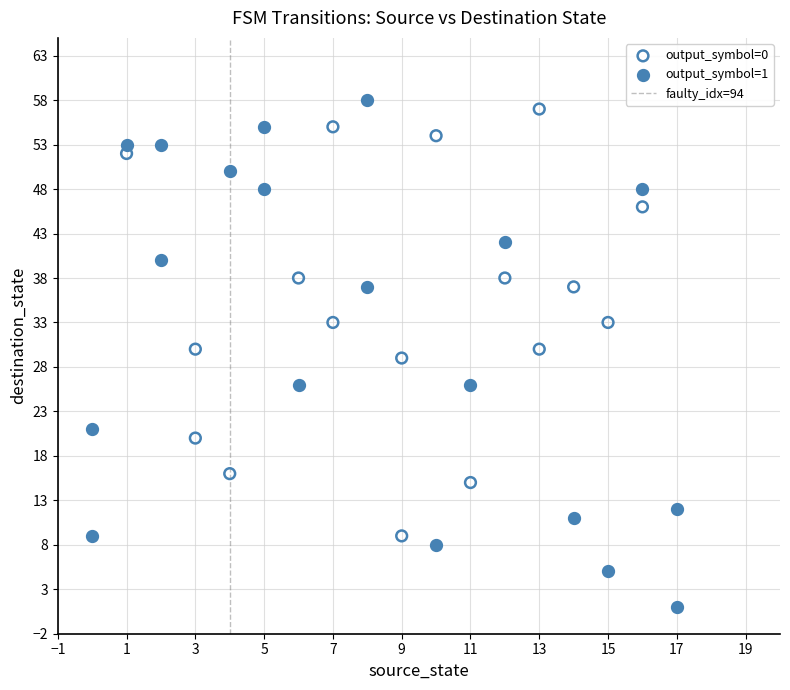

Which series has the largest Y range (max minus min)?

output_symbol=1